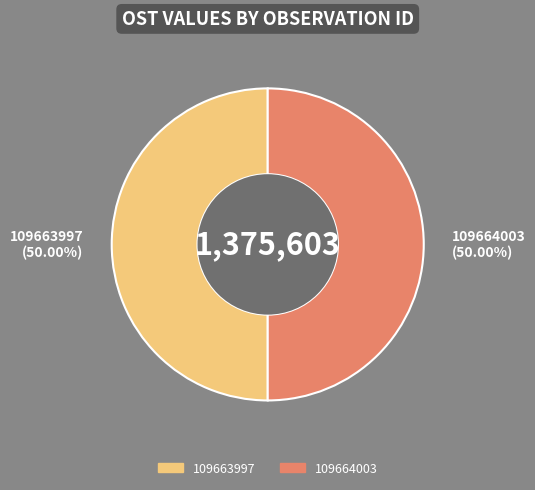

Approximately how many times larger is the value at 109664003 compared to 109663997?

1.0